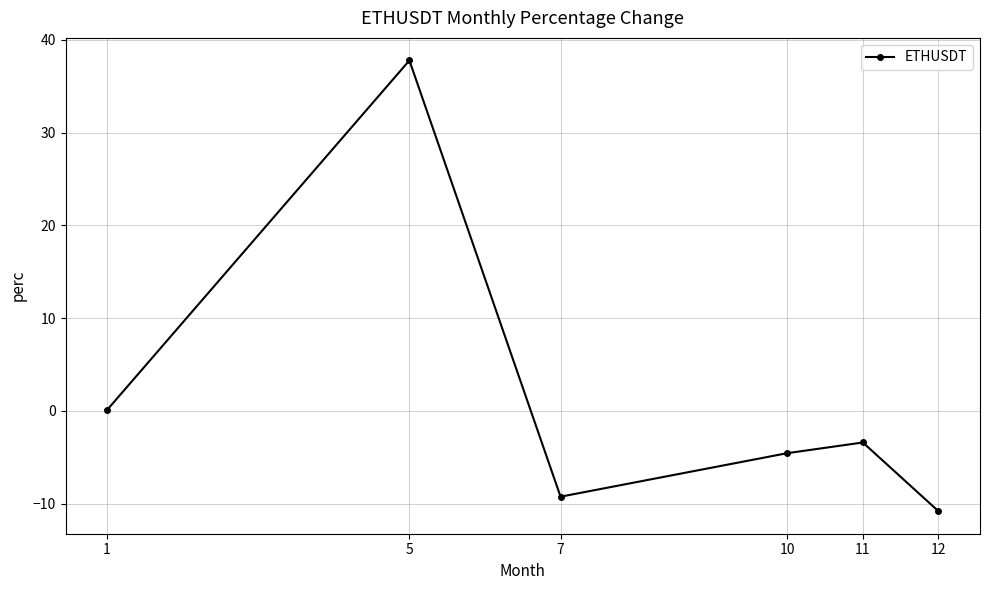

What is the difference between the second highest and second lowest values?

9.3